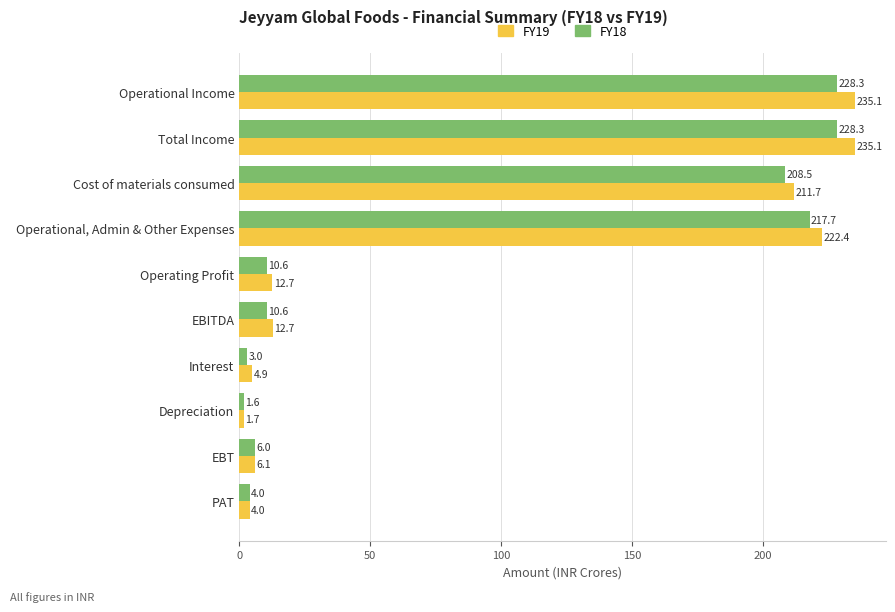

What are all the series names shown in the legend?

FY19, FY18